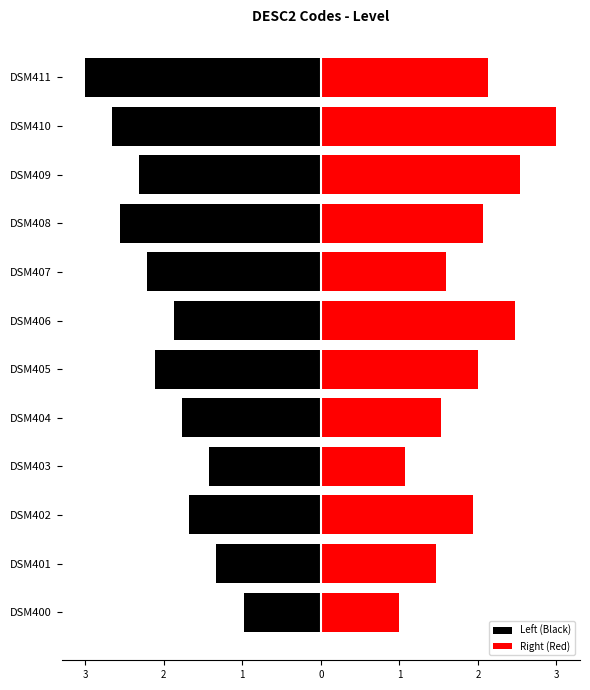

What is the difference between the maximum and minimum values in the Right (Red) series?

2.0